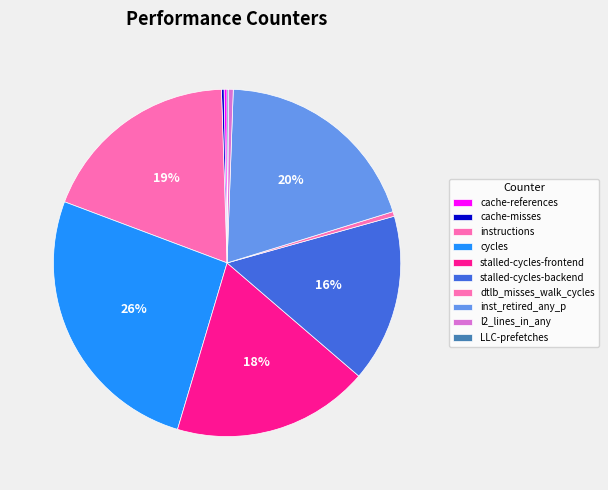

How many slices are in this pie chart?

10